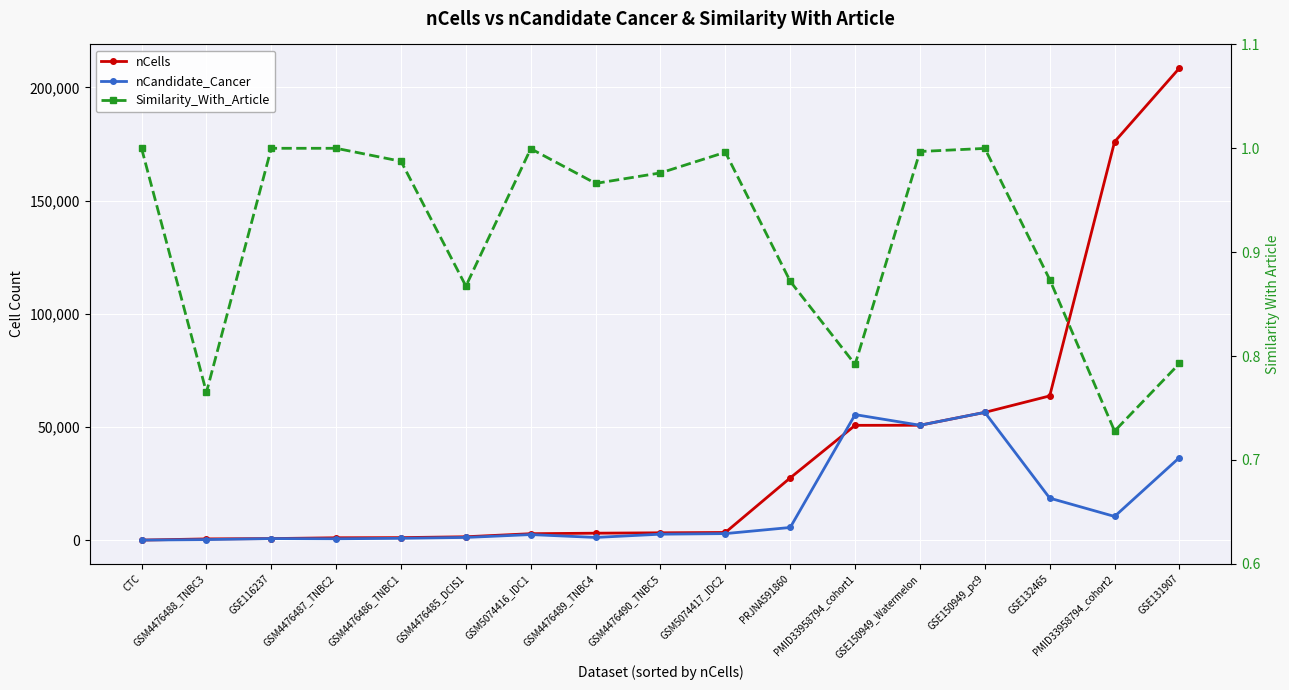

True or false: nCandidate_Cancer and Similarity_With_Article intersect in this chart.

False